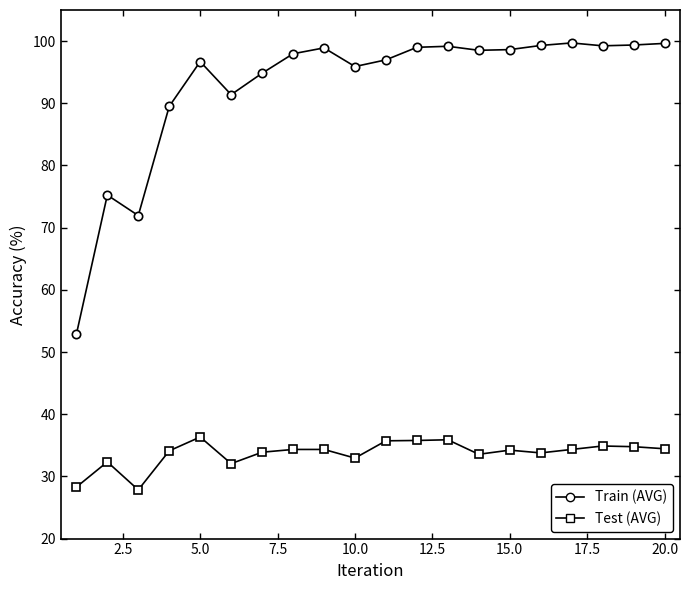

What is the average value of the Train (AVG) series?

92.7